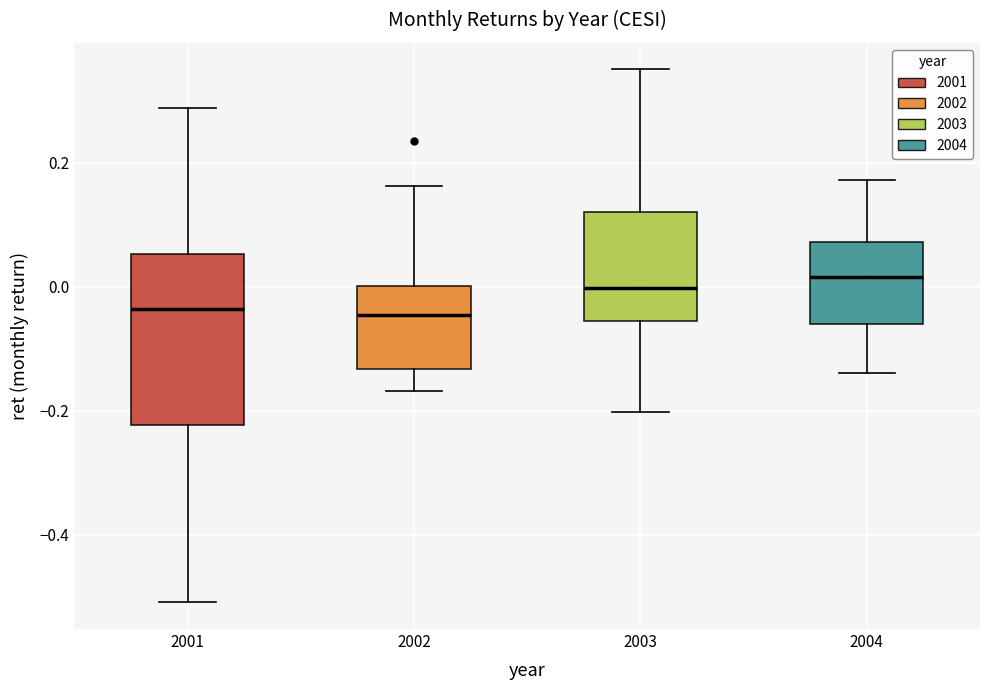

Reading left to right, read every box against the y-axis: the position of its median line, the range the box covers, and the ends of its whiskers. The values are not printed on the chart, so give them approximately, as read against the axis.

2001: median -0.04, box -0.22 to 0.06, whiskers -0.50 to 0.28
2002: median -0.04, box -0.14 to 0.00, whiskers -0.16 to 0.16
2003: median 0.00, box -0.06 to 0.12, whiskers -0.20 to 0.36
2004: median 0.02, box -0.06 to 0.08, whiskers -0.14 to 0.18